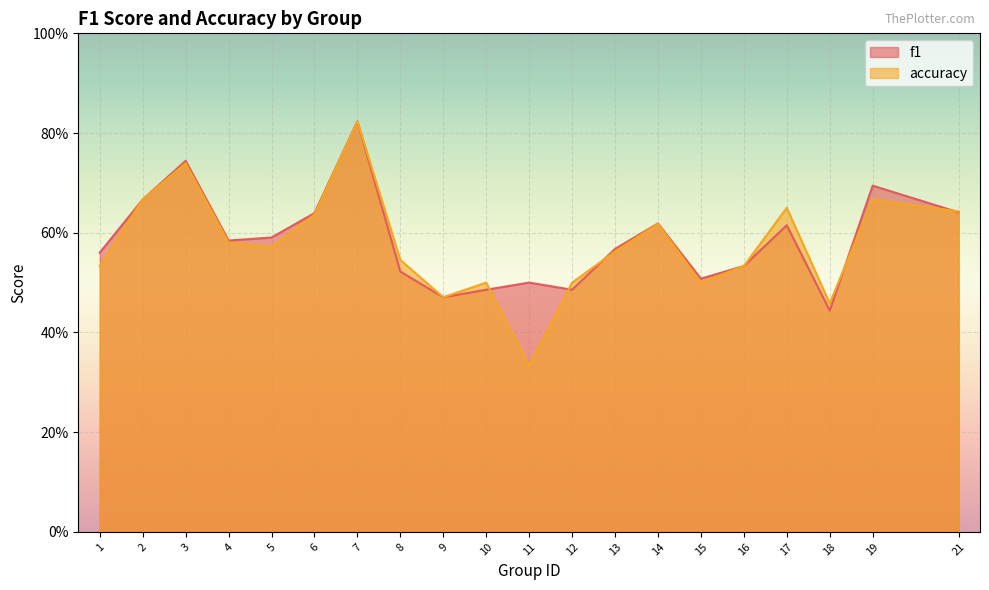

Is it true that accuracy equals 0.5 at 1?

True